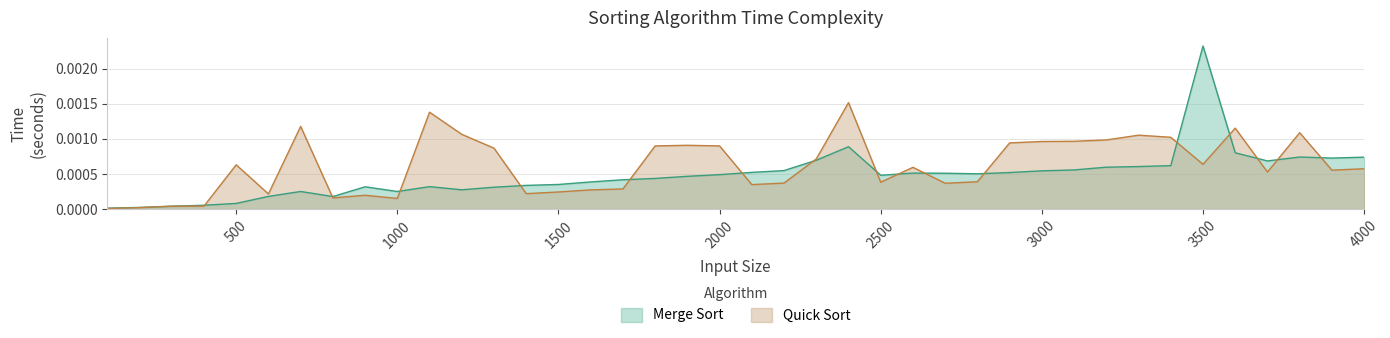

Where do Quick Sort and Merge Sort first cross each other?

200 and 300